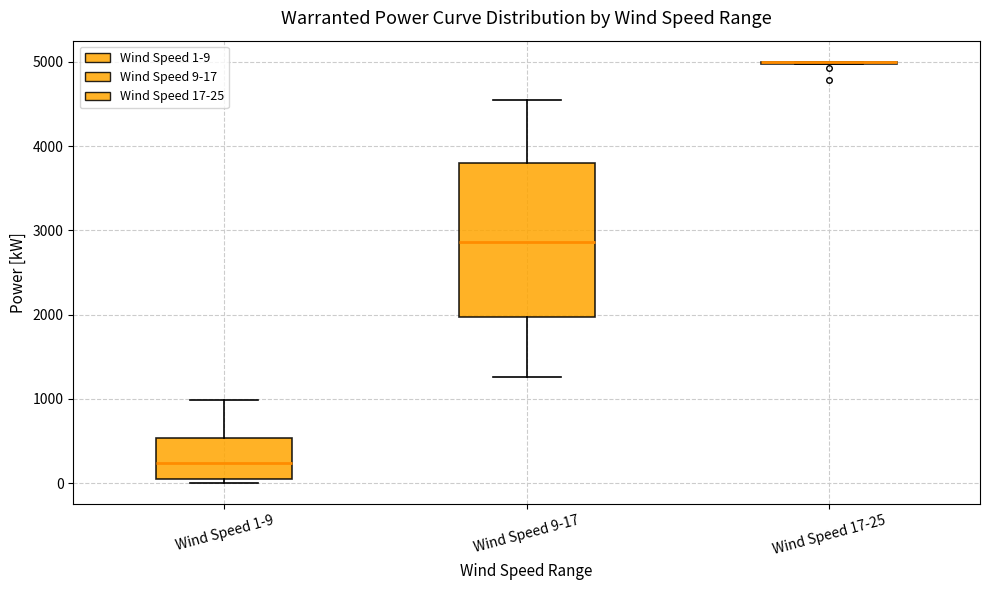

Reading left to right, transcribe this box plot: for each box, give where its median line is, the range the box spans, and where its two whiskers end, as read against the y-axis. The values are not printed on the chart, so give them approximately, as read against the axis.

Wind Speed 1-9: median 200, box 100 to 500, whiskers 0 to 1000
Wind Speed 9-17: median 2900, box 2000 to 3800, whiskers 1300 to 4500
Wind Speed 17-25: box collapsed to a line at 5000, whiskers 5000 to 5000